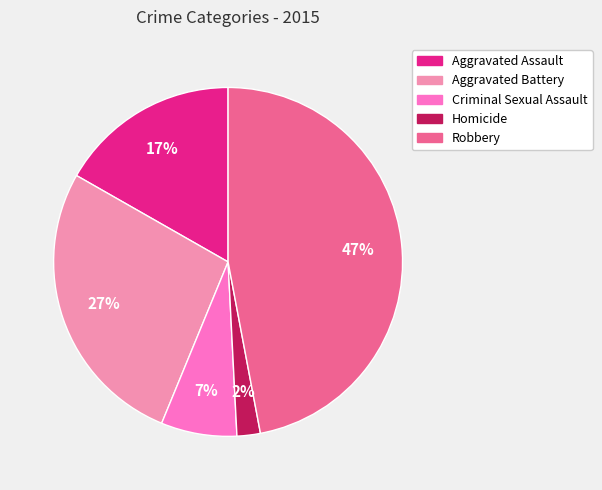

Rank the categories by value from lowest to highest.

Homicide, Criminal Sexual Assault, Aggravated Assault, Aggravated Battery, Robbery